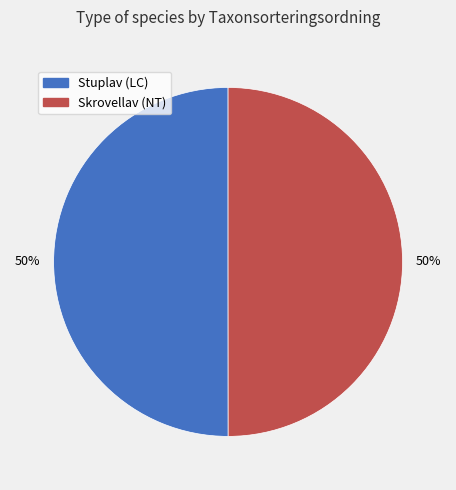

To the nearest percent, what is the average slice percentage?

50%